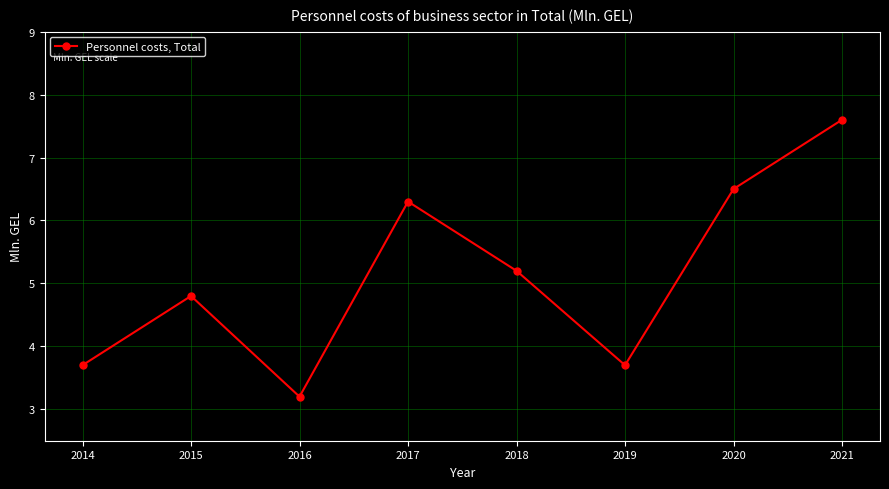

Reading left to right, what are all the values shown in this chart?

2014=3.7	2015=4.8	2016=3.2	2017=6.3	2018=5.2	2019=3.7	2020=6.5	2021=7.6